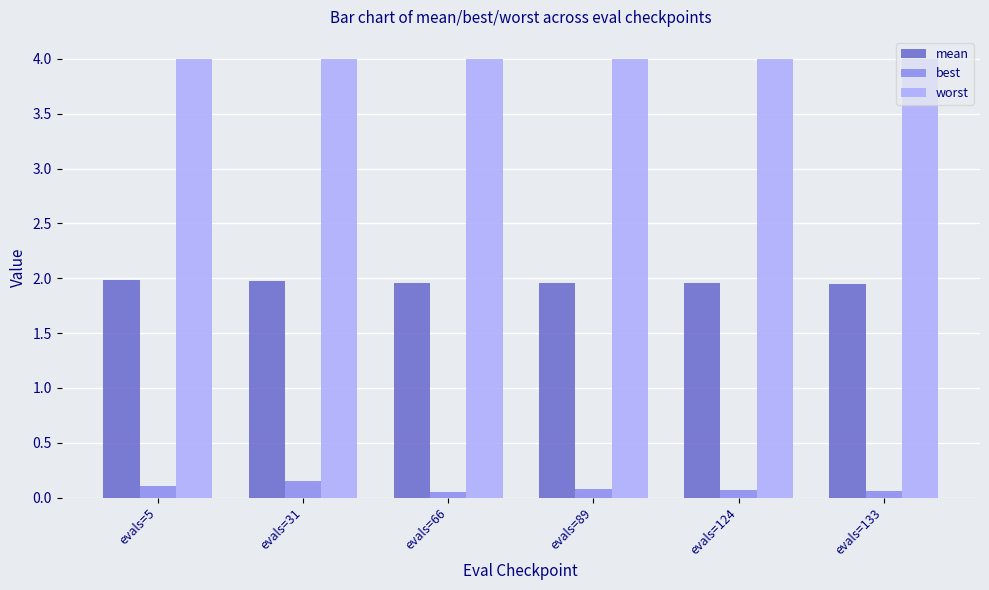

The worst series shows 4.0 at evals=89. True or false?

True